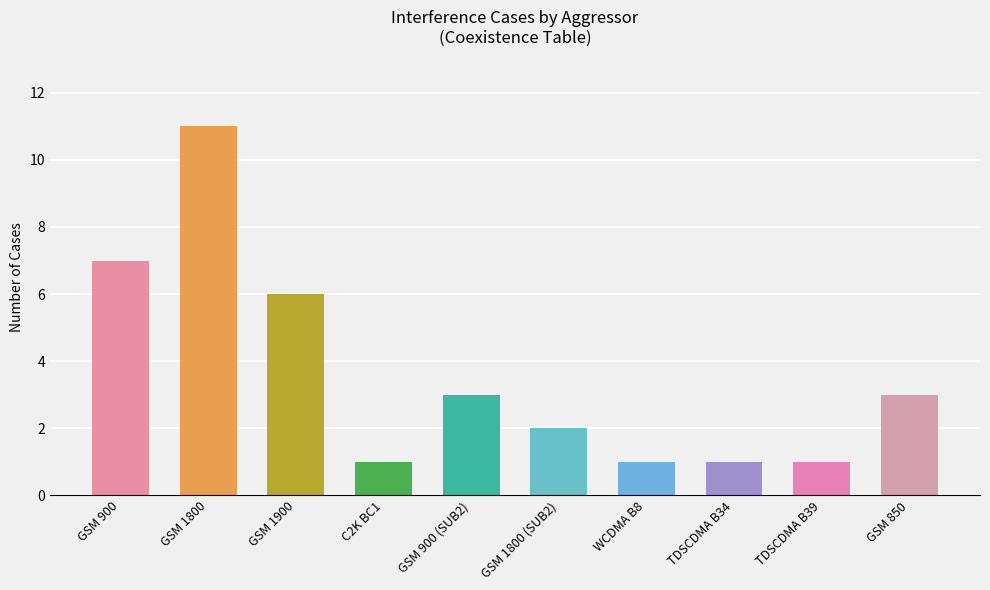

How many values are between 1 and 6?

8